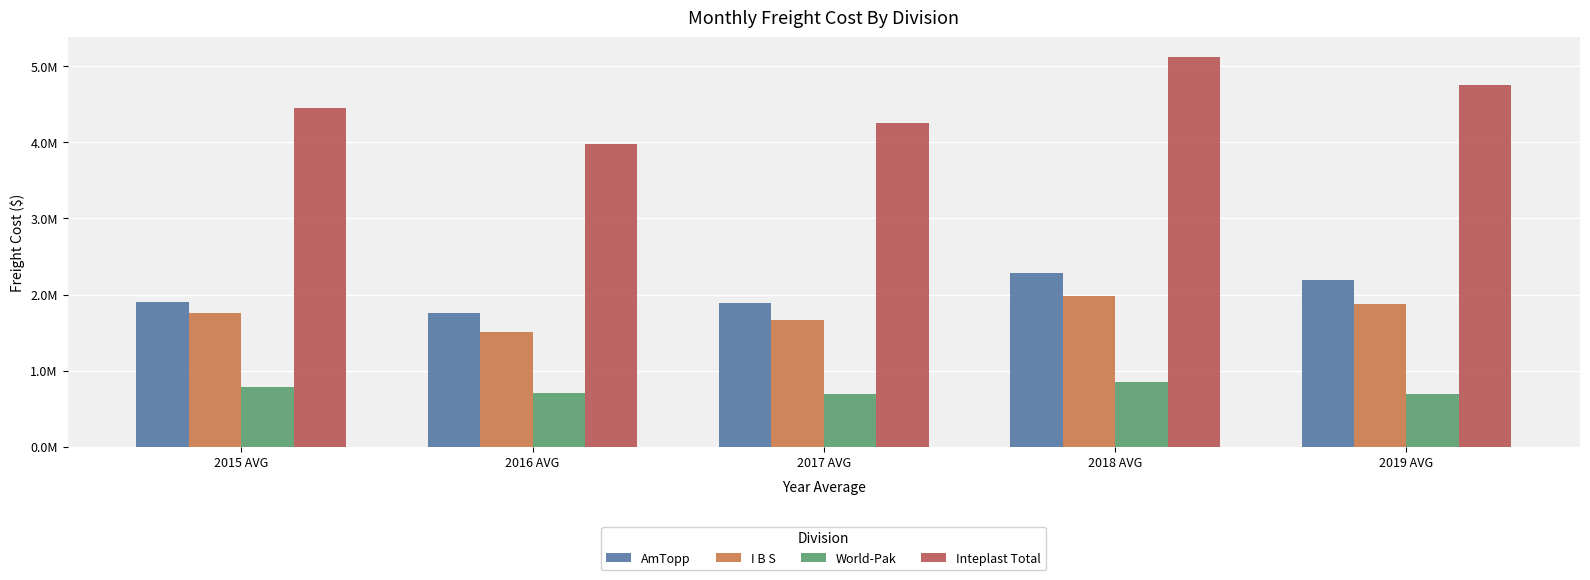

Does the chart contain stacked bars?

No